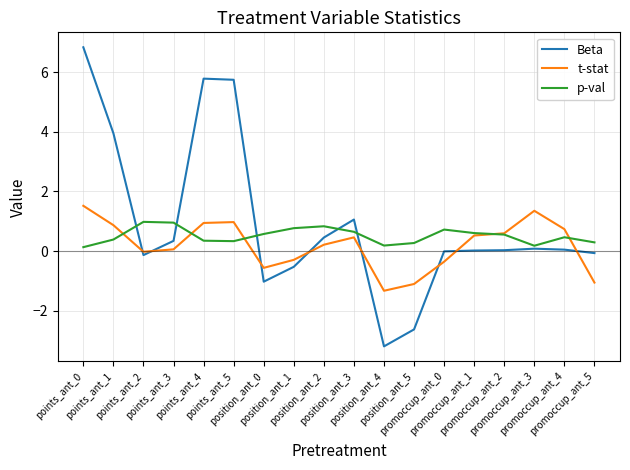

List the series in order of their peak value, highest first.

Beta, t-stat, p-val